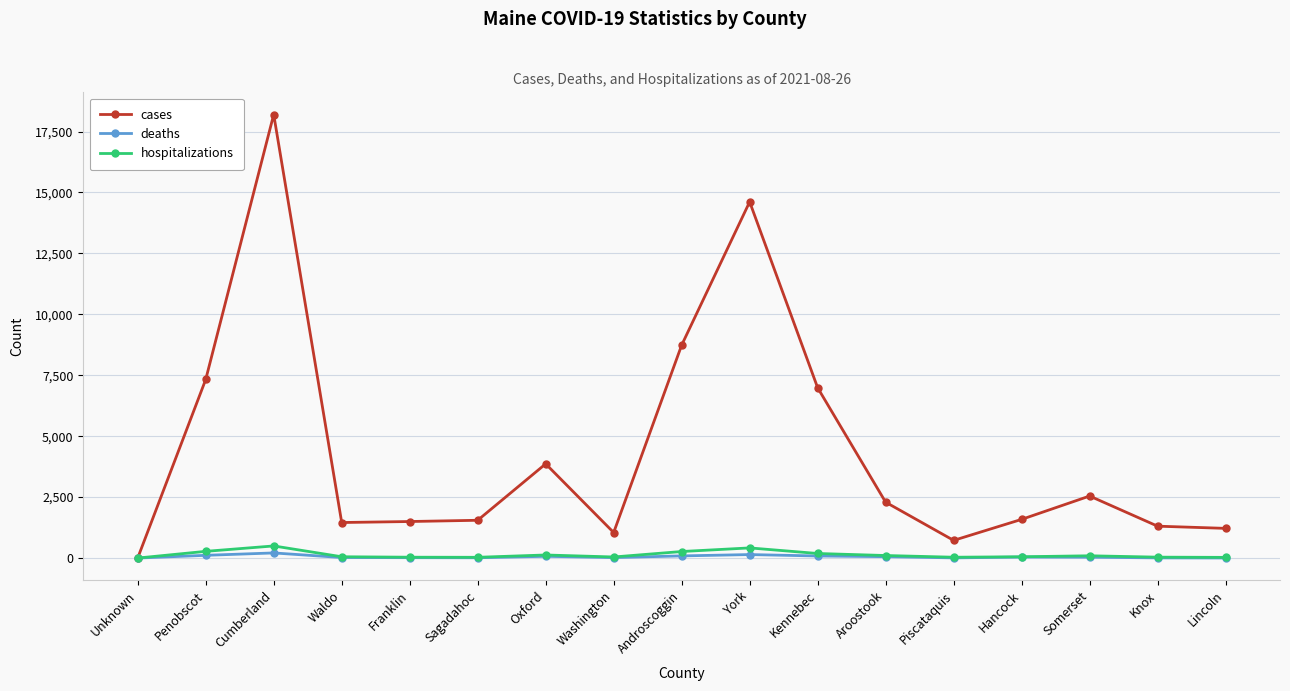

Between Unknown and Cumberland, which series saw the biggest shift?

cases